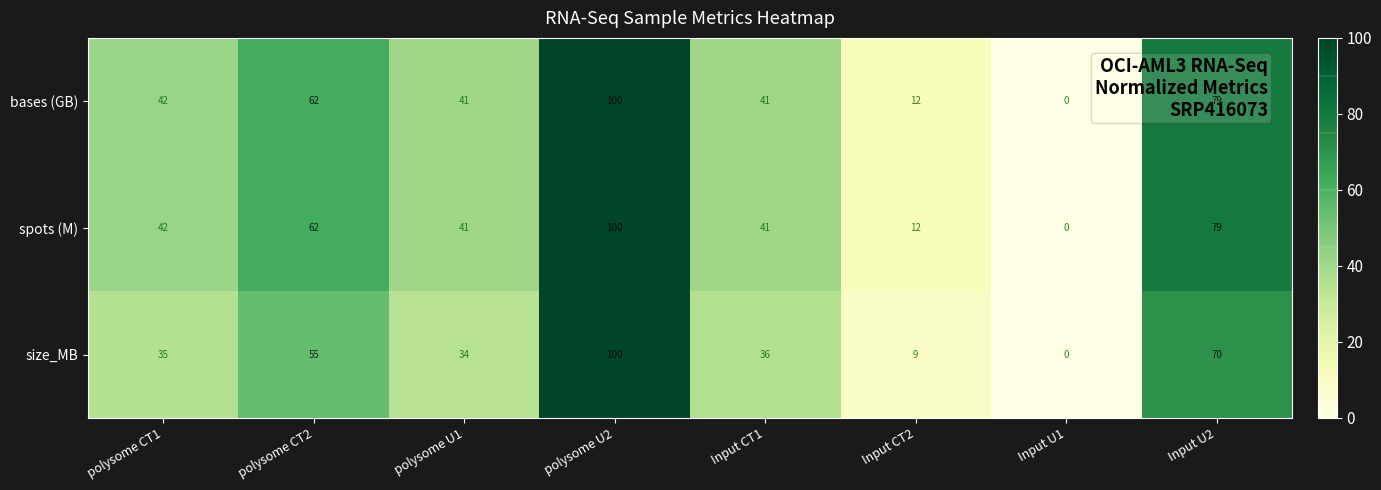

How many values in bases (GB) are above zero?

7